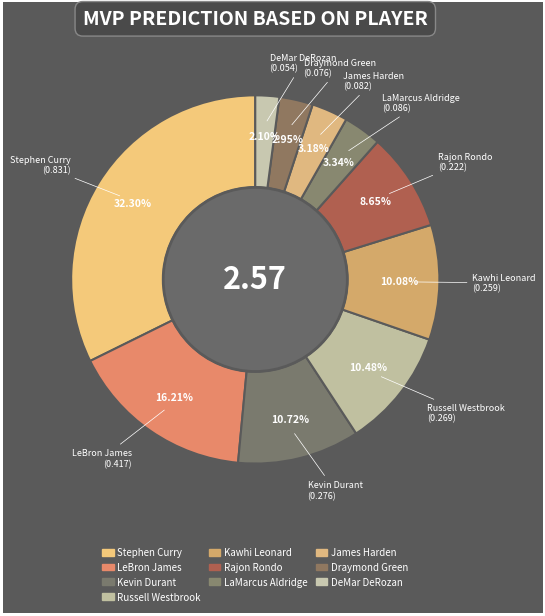

Count the number of slices in the pie.

10